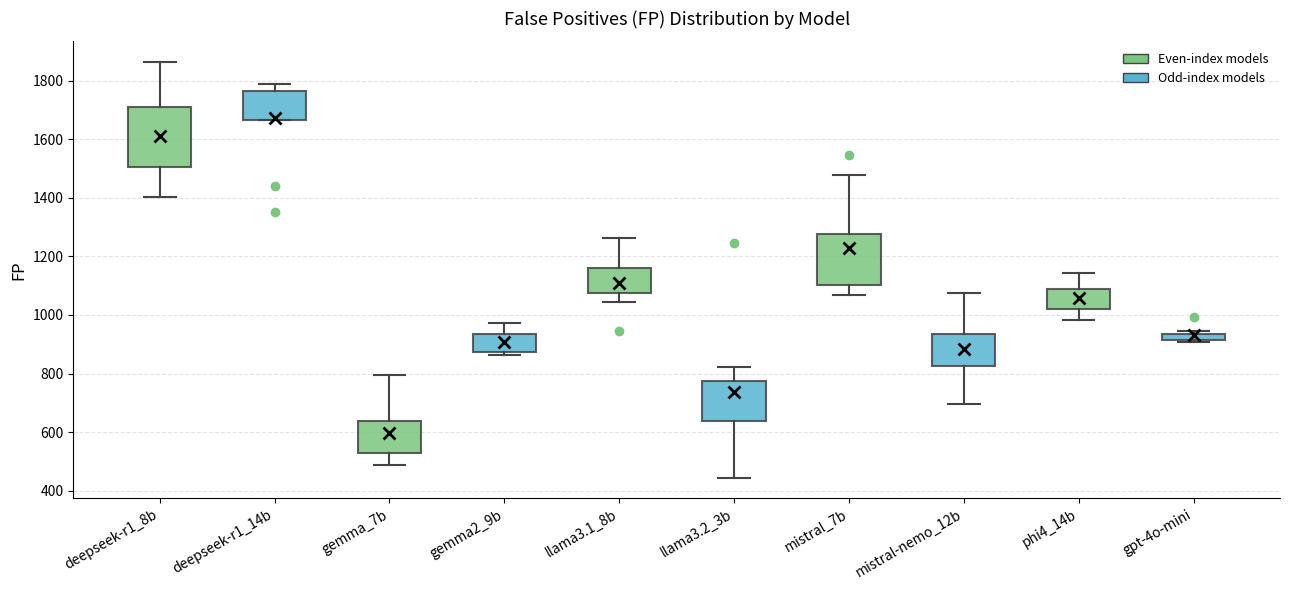

Where is the lower edge of the box for phi4_14b on the y-axis? The values are not printed on the chart, so give them approximately, as read against the axis.

1020